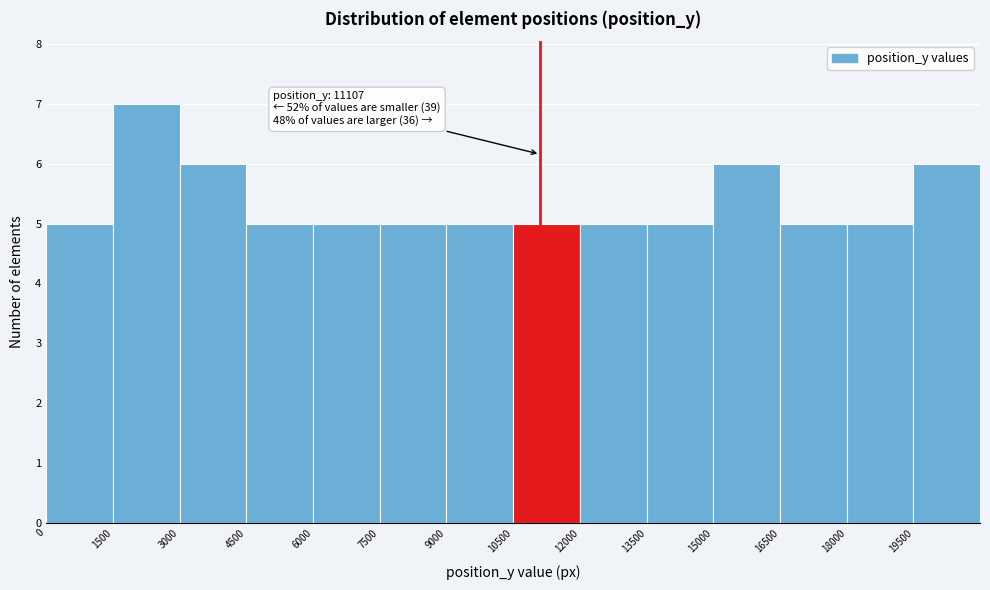

Over which range of the x-axis is the bar tallest?

1500 to 3000